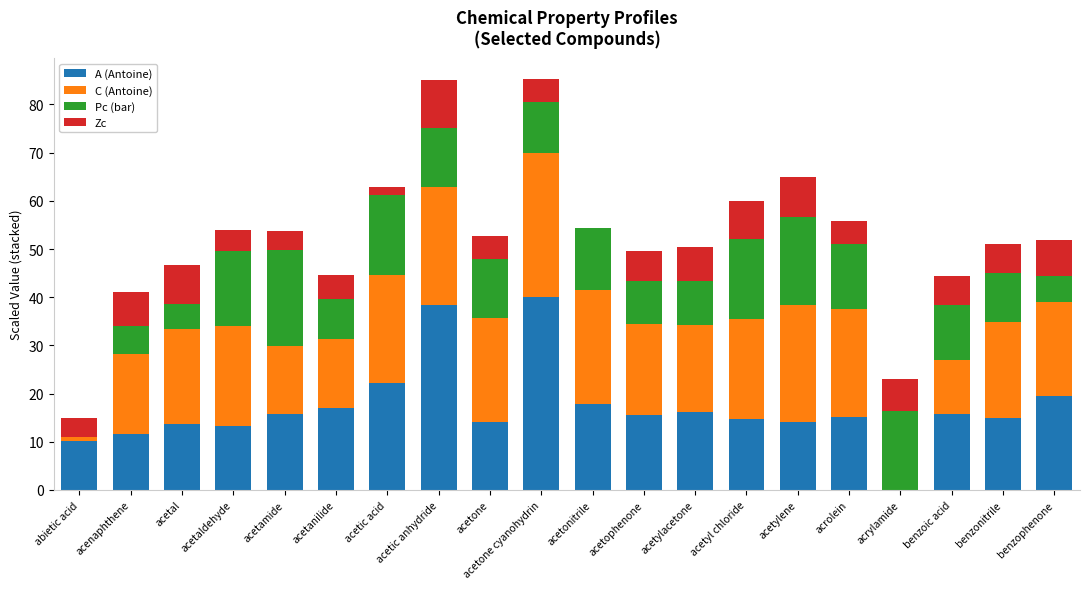

The A (Antoine) series shows 5.8 at acetophenone. True or false?

False